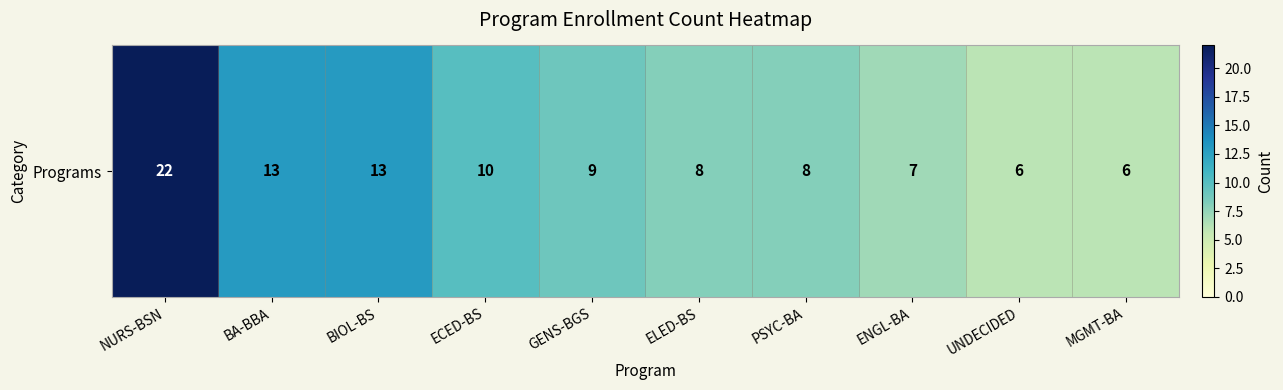

List the labels in order of value, smallest first.

UNDECIDED, MGMT-BA, ENGL-BA, ELED-BS, PSYC-BA, GENS-BGS, ECED-BS, BA-BBA, BIOL-BS, NURS-BSN